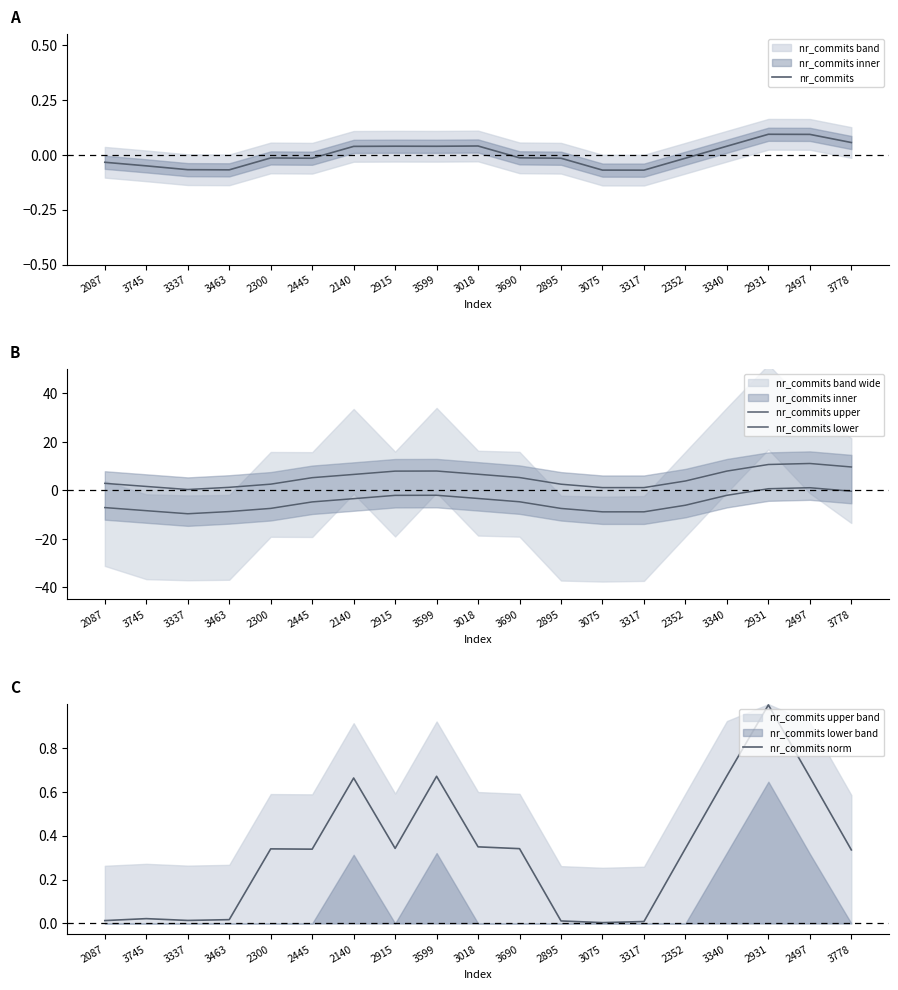

What is the smallest value displayed?

-9.6